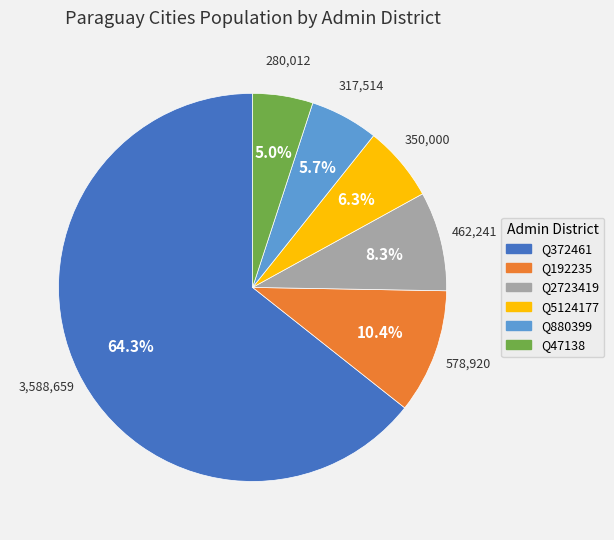

Is there a majority slice in this chart?

Yes